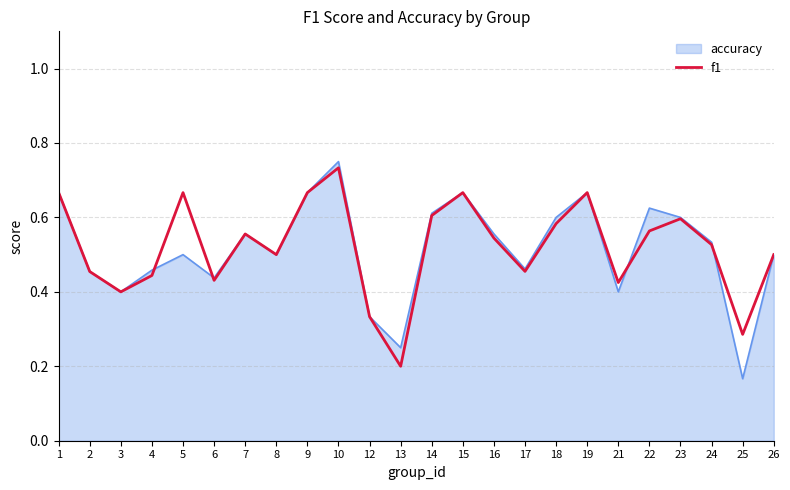

Where is accuracy nearest to the value 0?

25